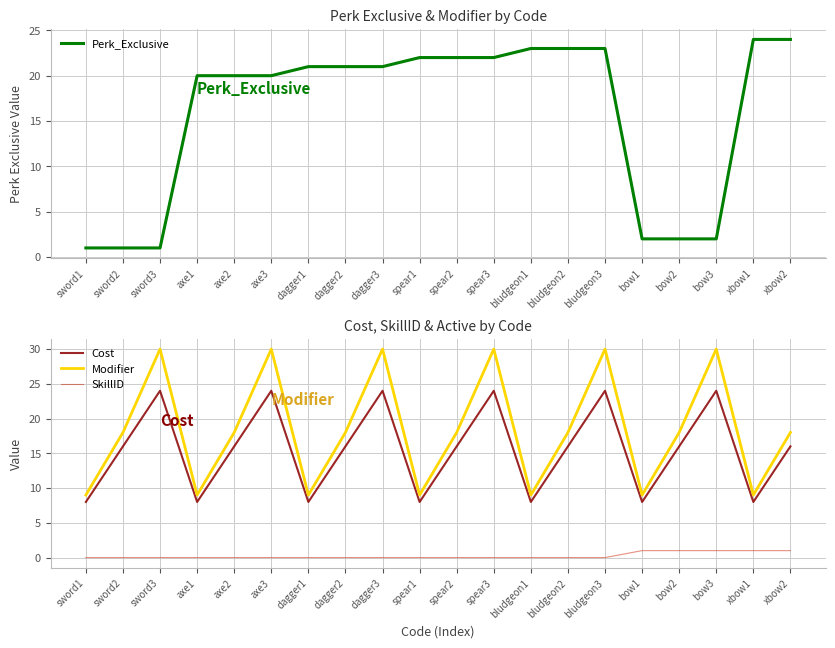

What are all the series names shown in the legend?

Perk_Exclusive, Cost, Modifier, SkillID